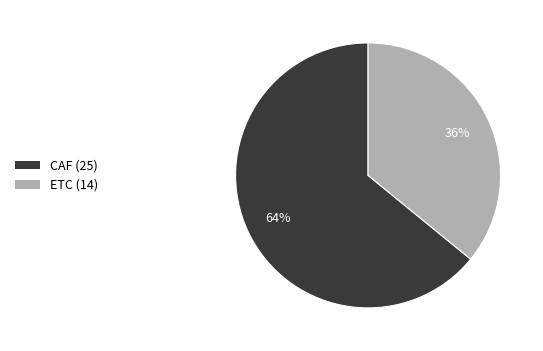

What is the ratio of the value at CAF to the value at ETC?

1.8